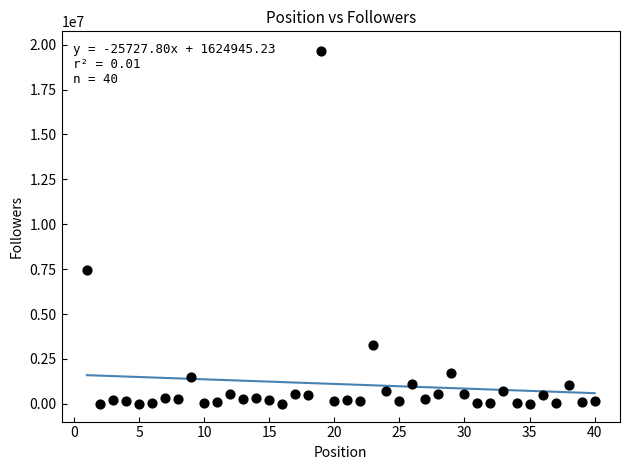

What is the range of X values (max minus min)?

39